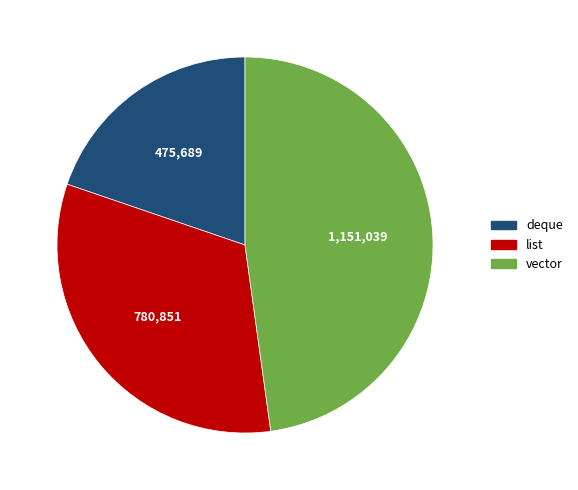

What is the ratio of the value at list to the value at deque?

1.6